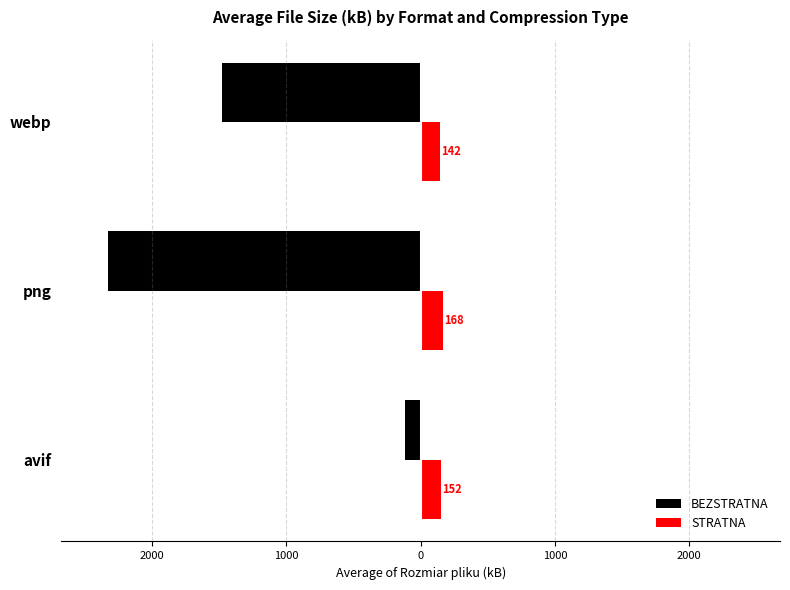

What are all the series names shown in the legend?

BEZSTRATNA, STRATNA